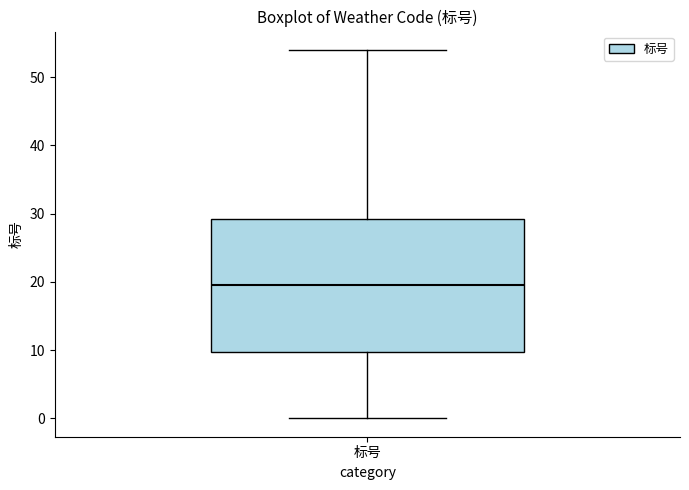

Transcribe this box plot: give where the median line is, the range the box spans, and where the two whiskers end, as read against the y-axis. The values are not printed on the chart, so give them approximately, as read against the axis.

median 20, box 10 to 29, whiskers 0 to 54